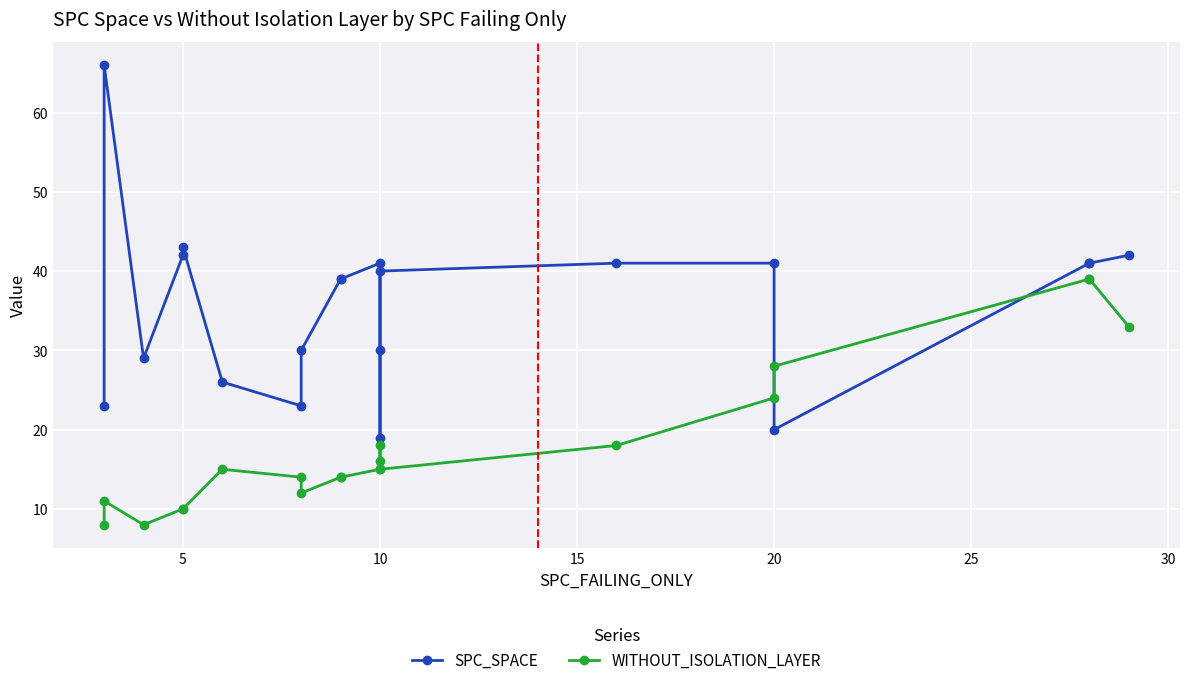

What is the maximum value for SPC_SPACE?

66